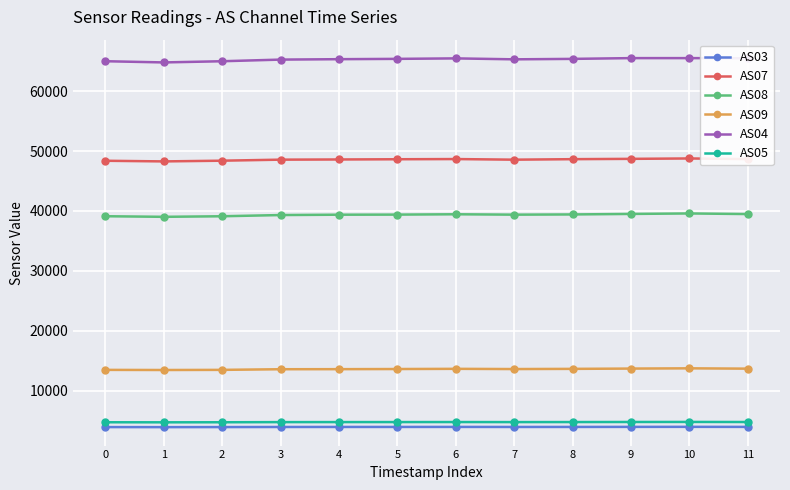

What is the difference between the highest and lowest values at 5?

61491